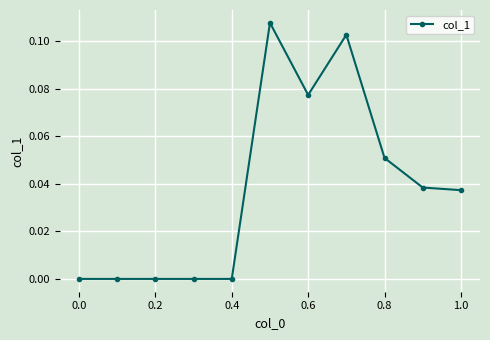

What is the sum of all values?

0.4